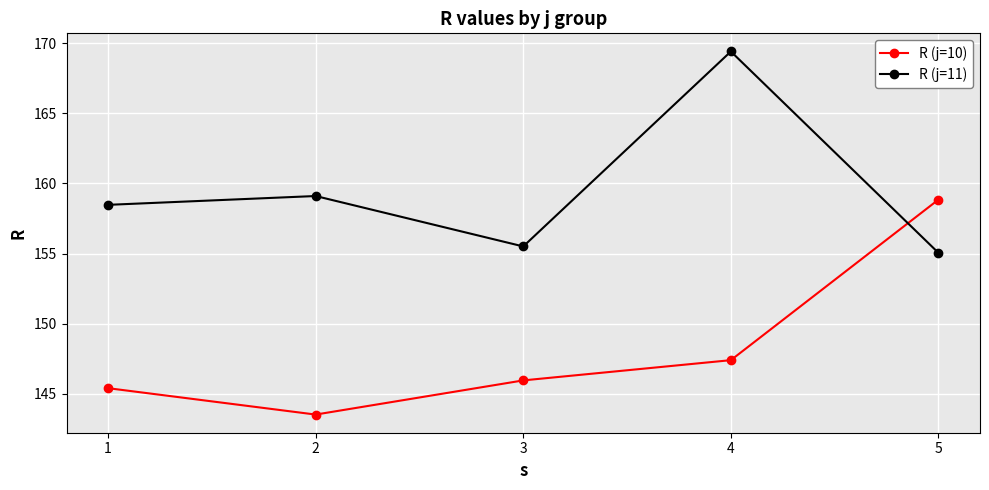

In R (j=11), how many points are higher than both neighbors (excluding endpoints)?

2